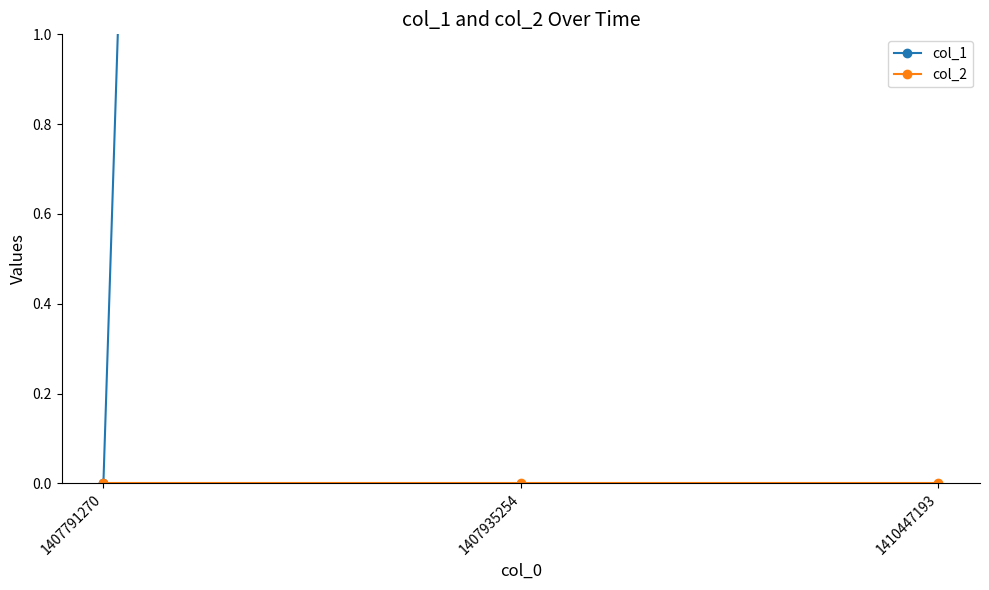

Count the col_1 values in the range 0 to 29.

3